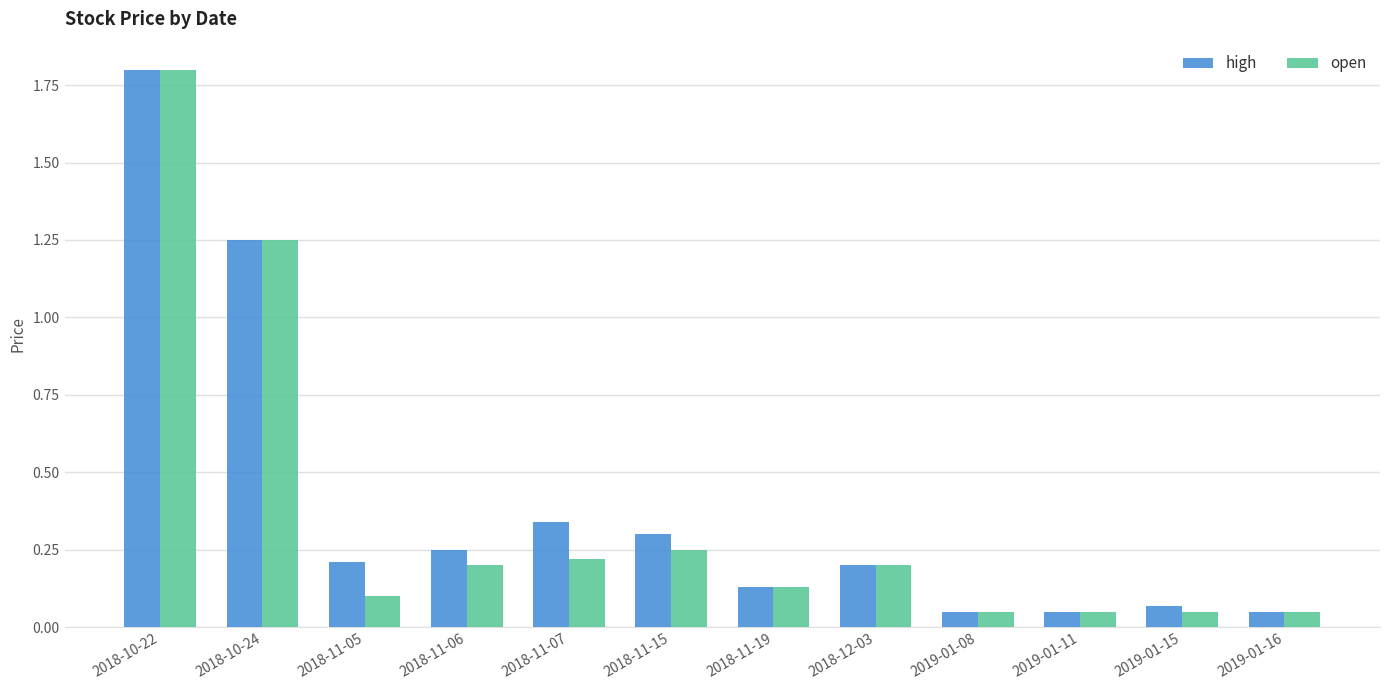

Rank the series at 2018-11-07 from highest to lowest value.

high, open